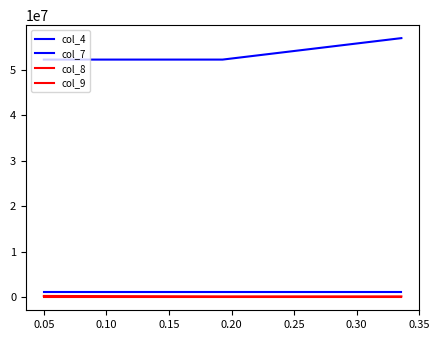

Reading left to right, extract all data points from this chart.

col_4: 1081218	1081218	1081202
col_7: 52282450	52282450	57002416
col_8: 300000	200000	200000
col_9: 0	0	0